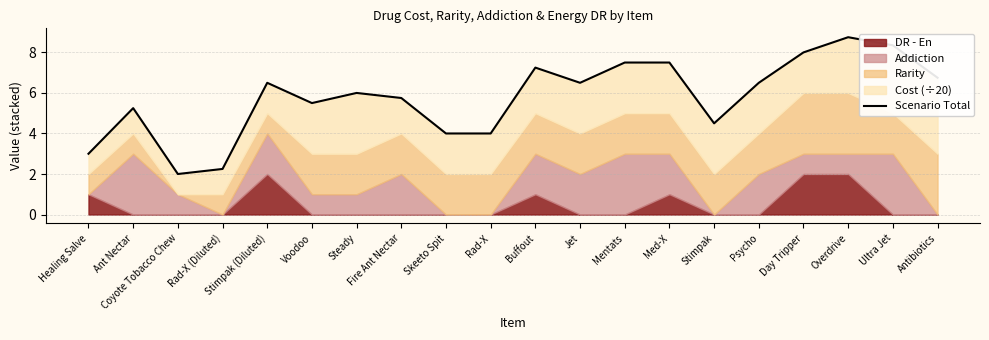

What is the smallest value displayed?

2.0